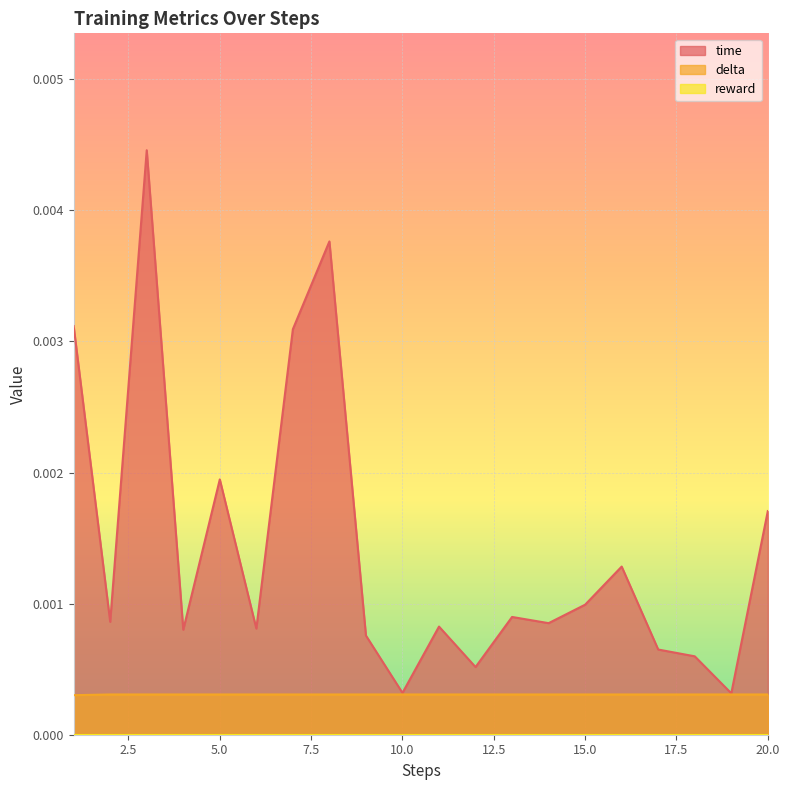

Which series changed the most between 13 and 18?

time